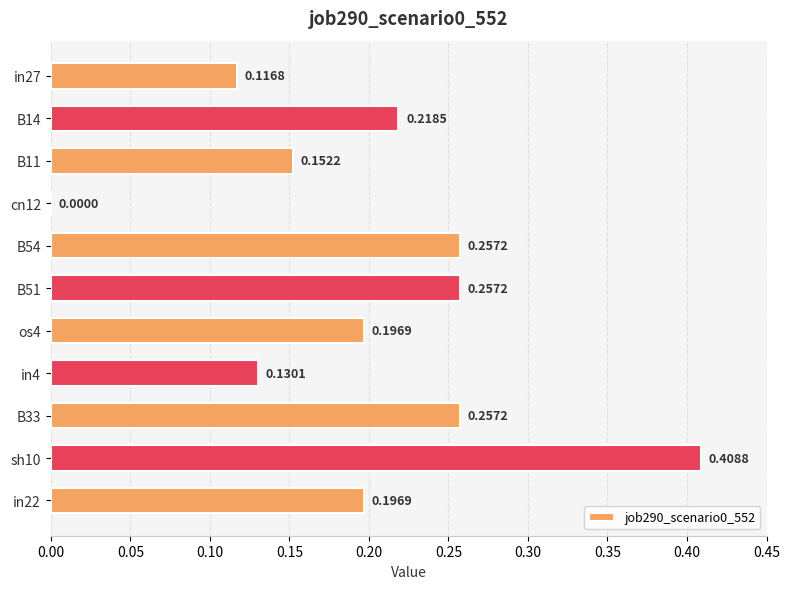

What is the sum of all values?

2.2